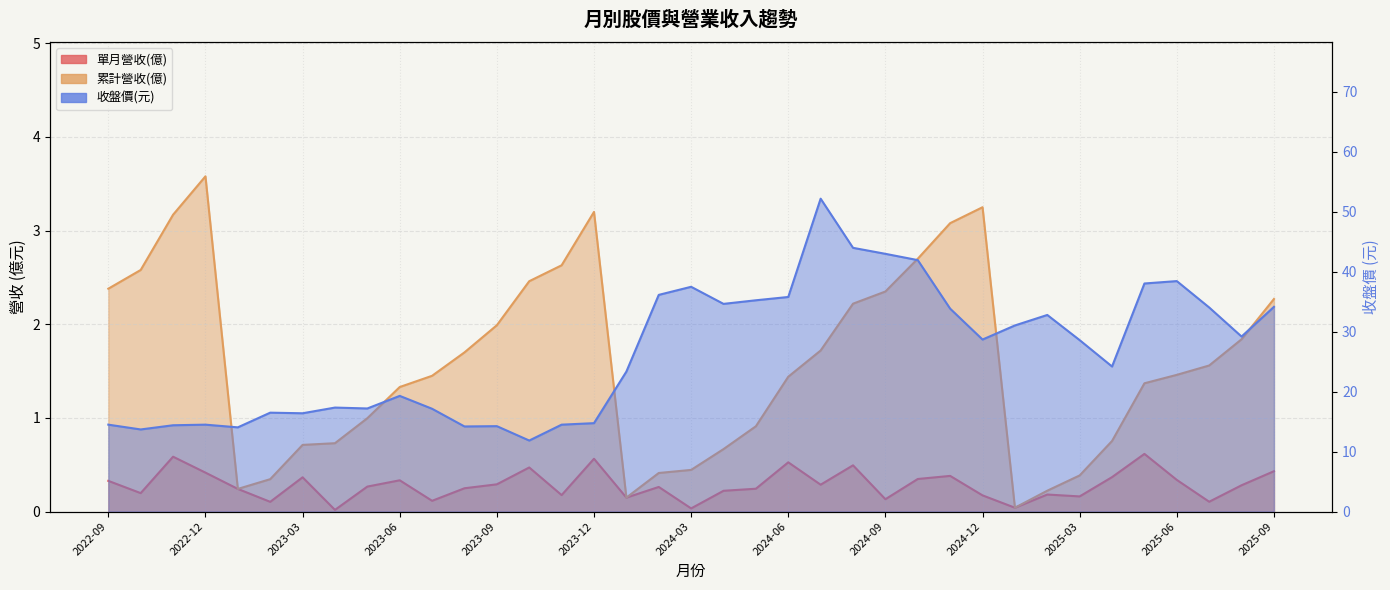

Reading left to right, what are all the values shown in this chart?

單月營收(億): 2022-09=0.3	2022-10=0.2	2022-11=0.6	2022-12=0.4	2023-01=0.2	2023-02=0.1	2023-03=0.4	2023-04=0.0	2023-05=0.3	2023-06=0.3	2023-07=0.1	2023-08=0.2	2023-09=0.3	2023-10=0.5	2023-11=0.2	2023-12=0.6	2024-01=0.1	2024-02=0.3	2024-03=0.0	2024-04=0.2	2024-05=0.2	2024-06=0.5	2024-07=0.3	2024-08=0.5	2024-09=0.1	2024-10=0.3	2024-11=0.4	2024-12=0.2	2025-01=0.0	2025-02=0.2	2025-03=0.2	2025-04=0.4	2025-05=0.6	2025-06=0.3	2025-07=0.1	2025-08=0.3	2025-09=0.4
累計營收(億): 2022-09=2.4	2022-10=2.6	2022-11=3.2	2022-12=3.6	2023-01=0.2	2023-02=0.3	2023-03=0.7	2023-04=0.7	2023-05=1.0	2023-06=1.3	2023-07=1.4	2023-08=1.7	2023-09=2.0	2023-10=2.5	2023-11=2.6	2023-12=3.2	2024-01=0.1	2024-02=0.4	2024-03=0.4	2024-04=0.7	2024-05=0.9	2024-06=1.4	2024-07=1.7	2024-08=2.2	2024-09=2.4	2024-10=2.7	2024-11=3.1	2024-12=3.2	2025-01=0.0	2025-02=0.2	2025-03=0.4	2025-04=0.8	2025-05=1.4	2025-06=1.5	2025-07=1.6	2025-08=1.8	2025-09=2.3
收盤價(元): 2022-09=14.5	2022-10=13.7	2022-11=14.4	2022-12=14.5	2023-01=14.1	2023-02=16.5	2023-03=16.4	2023-04=17.4	2023-05=17.2	2023-06=19.3	2023-07=17.1	2023-08=14.2	2023-09=14.2	2023-10=11.8	2023-11=14.5	2023-12=14.8	2024-01=23.4	2024-02=36.1	2024-03=37.5	2024-04=34.6	2024-05=35.2	2024-06=35.8	2024-07=52.2	2024-08=44.0	2024-09=43.0	2024-10=42.0	2024-11=33.9	2024-12=28.7	2025-01=31.1	2025-02=32.8	2025-03=28.6	2025-04=24.2	2025-05=38.0	2025-06=38.5	2025-07=34.0	2025-08=29.2	2025-09=34.1